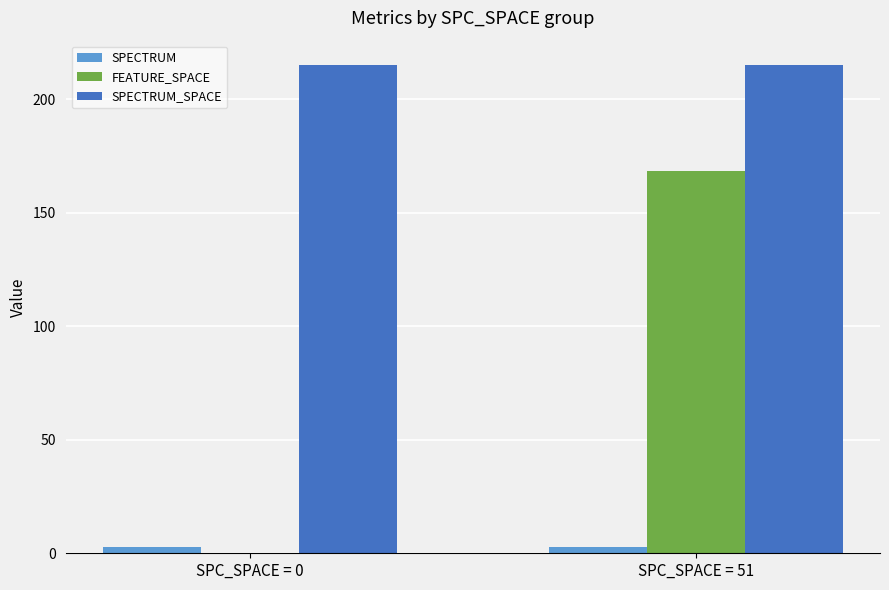

Are the bars grouped side by side (vs. stacked)?

Yes